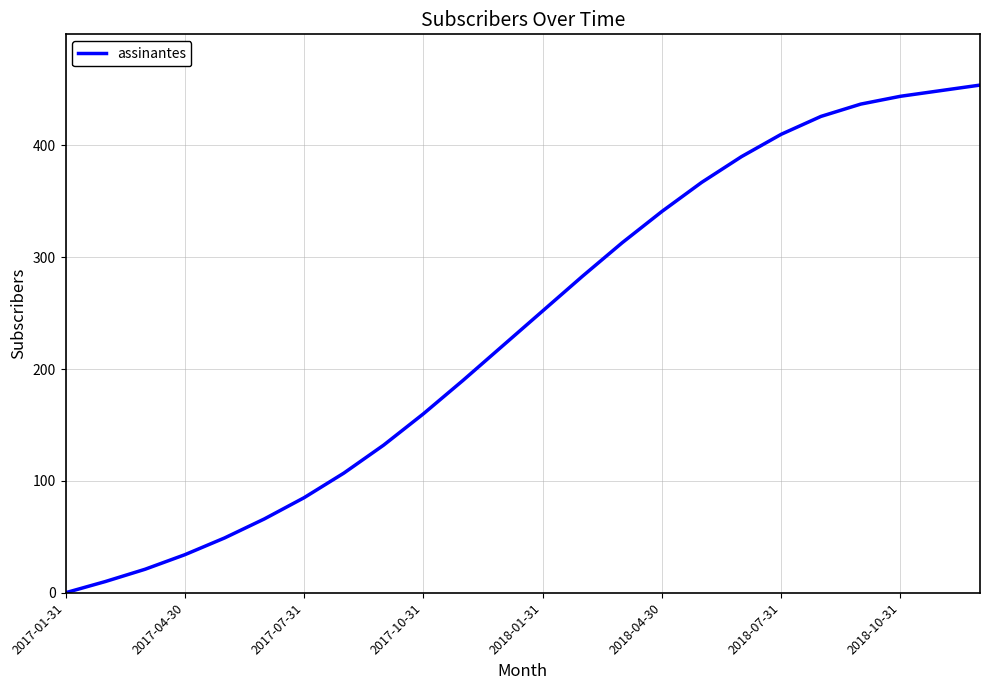

Does the chart display data point markers on the line(s)?

No